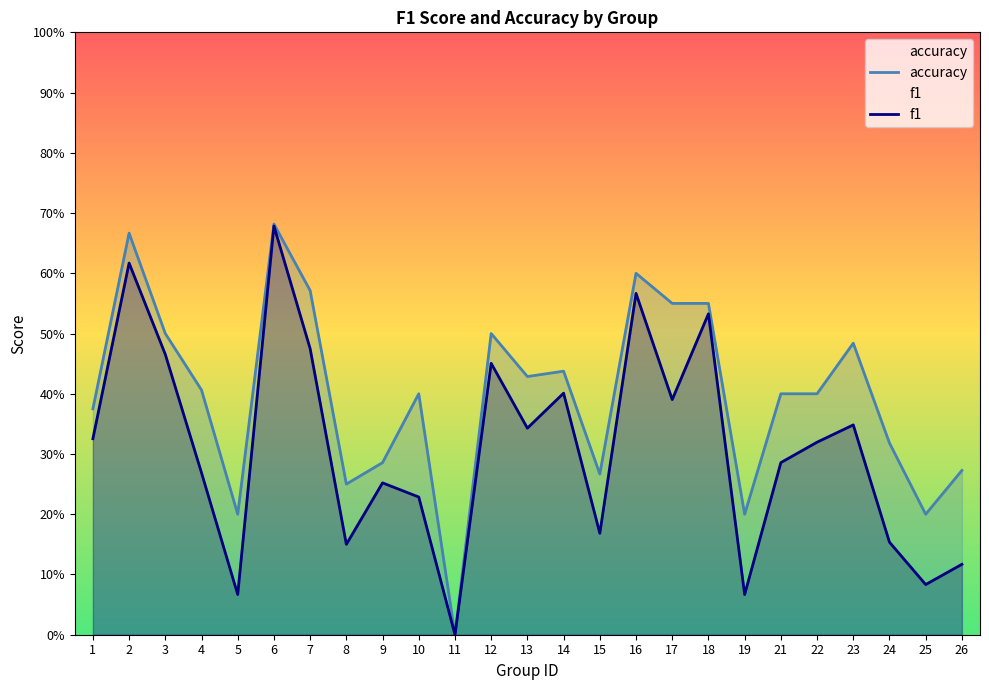

At 25, list the series in order from smallest to largest.

f1, accuracy